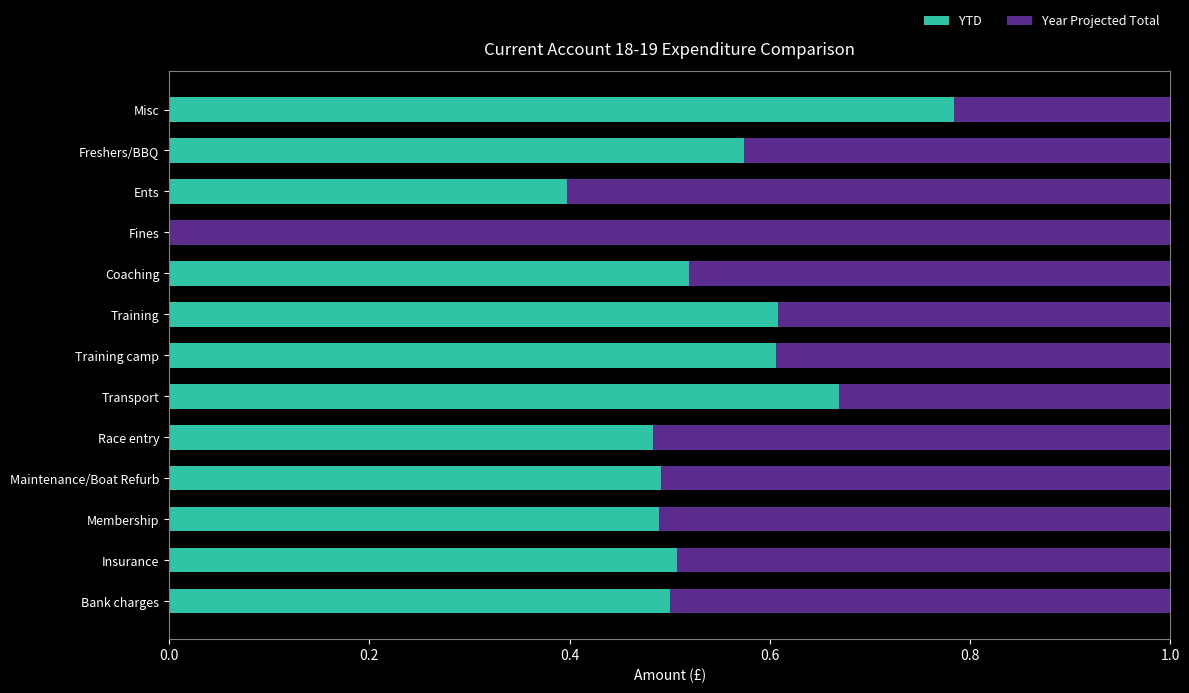

Is it true that YTD equals 0.2 at Membership?

False